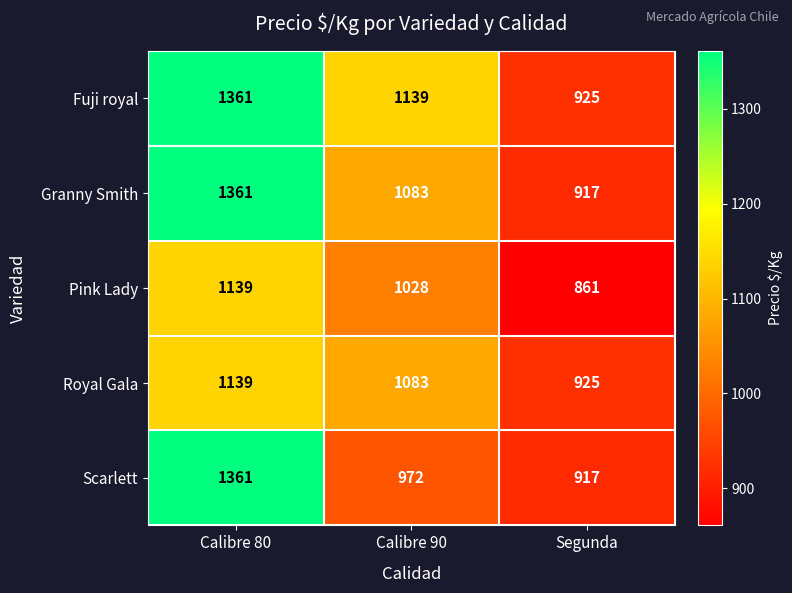

At which label does Granny Smith first exceed 1083?

Calibre 80